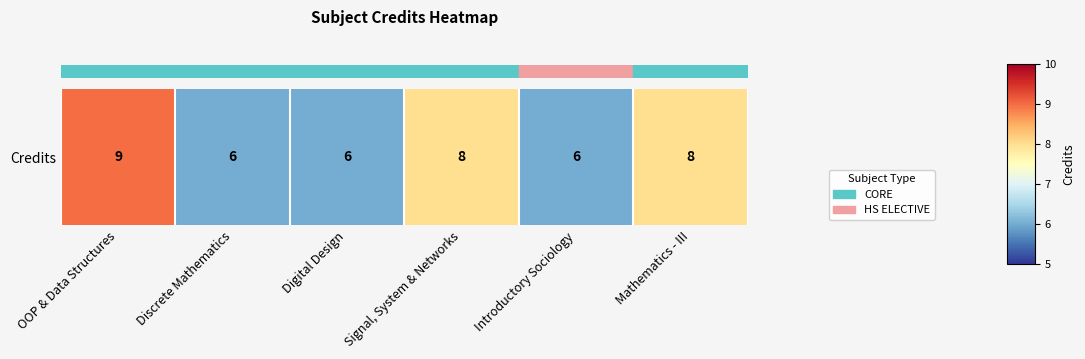

What is the approximate value at Mathematics - III?

8